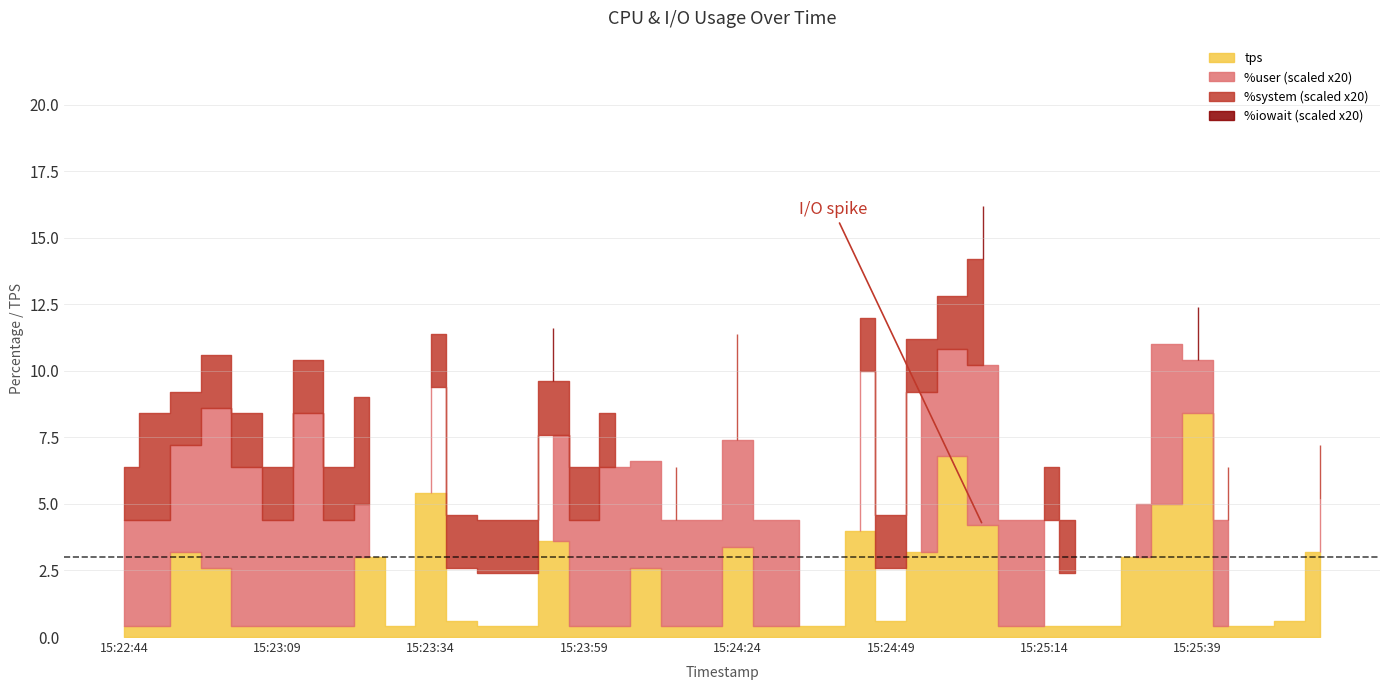

What value does the %system series have at 15:24:44?

0.1